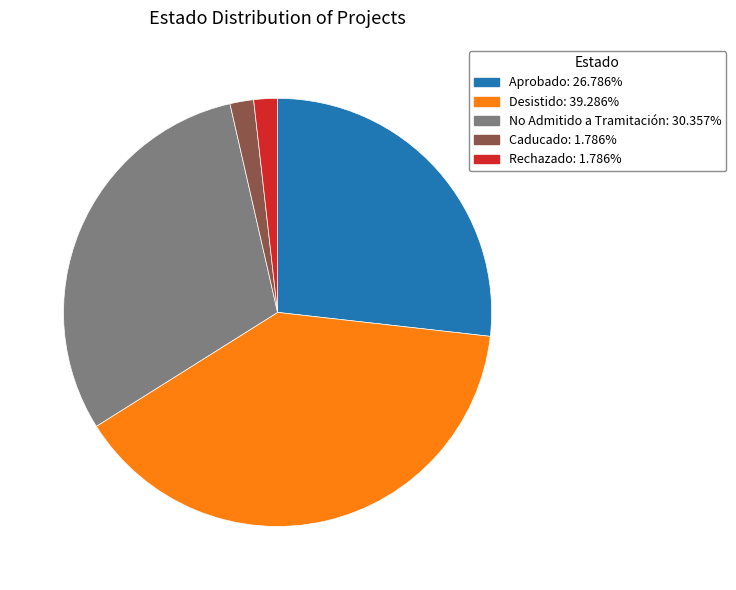

Approximately how many times larger is the value at Aprobado: 26.786% compared to Rechazado: 1.786%?

15.0